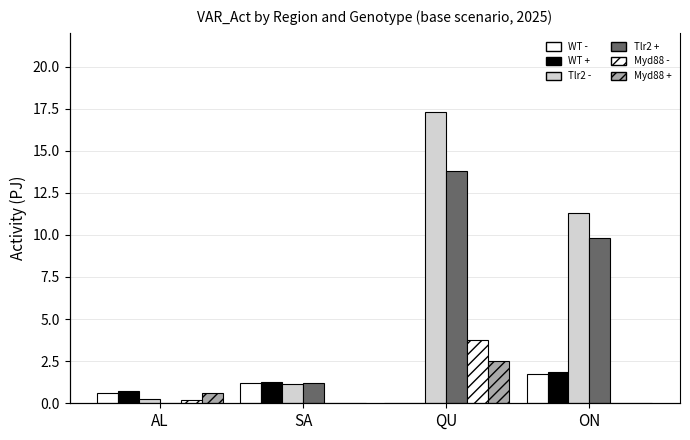

How many series are shown in this chart?

6